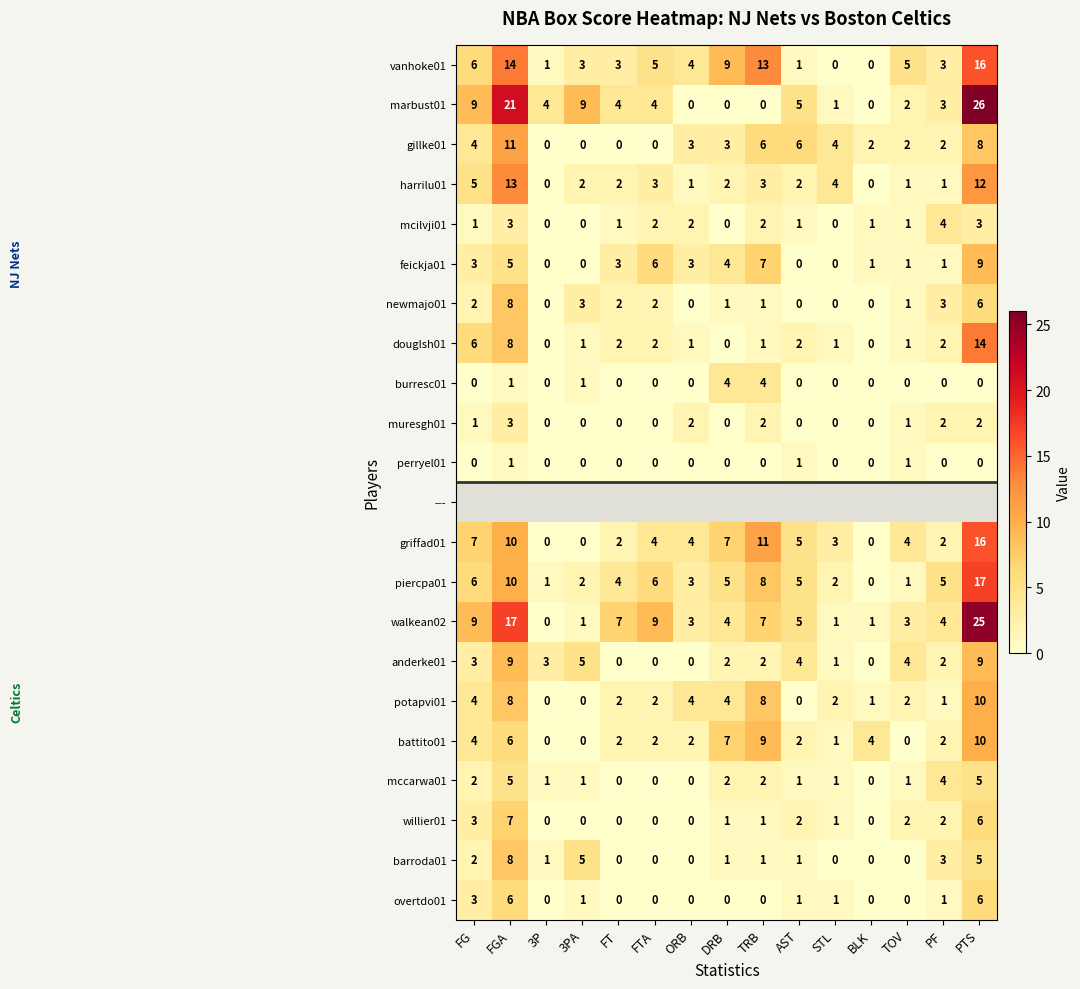

At which label does walkean02 first exceed 4?

FG